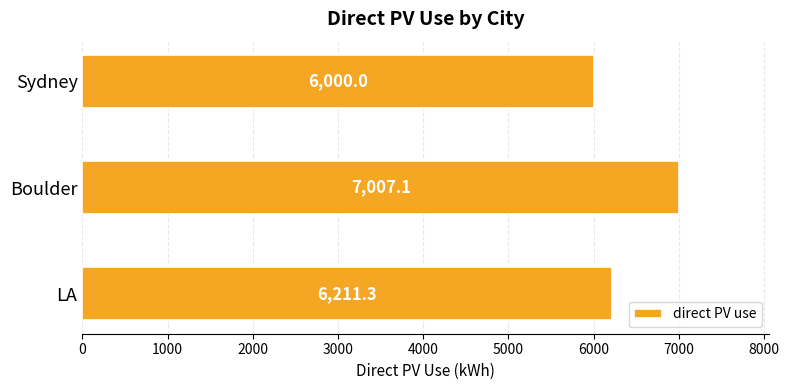

Reading top to bottom, transcribe all the data shown in this chart.

Sydney=6000.0	Boulder=7007.1	LA=6211.3